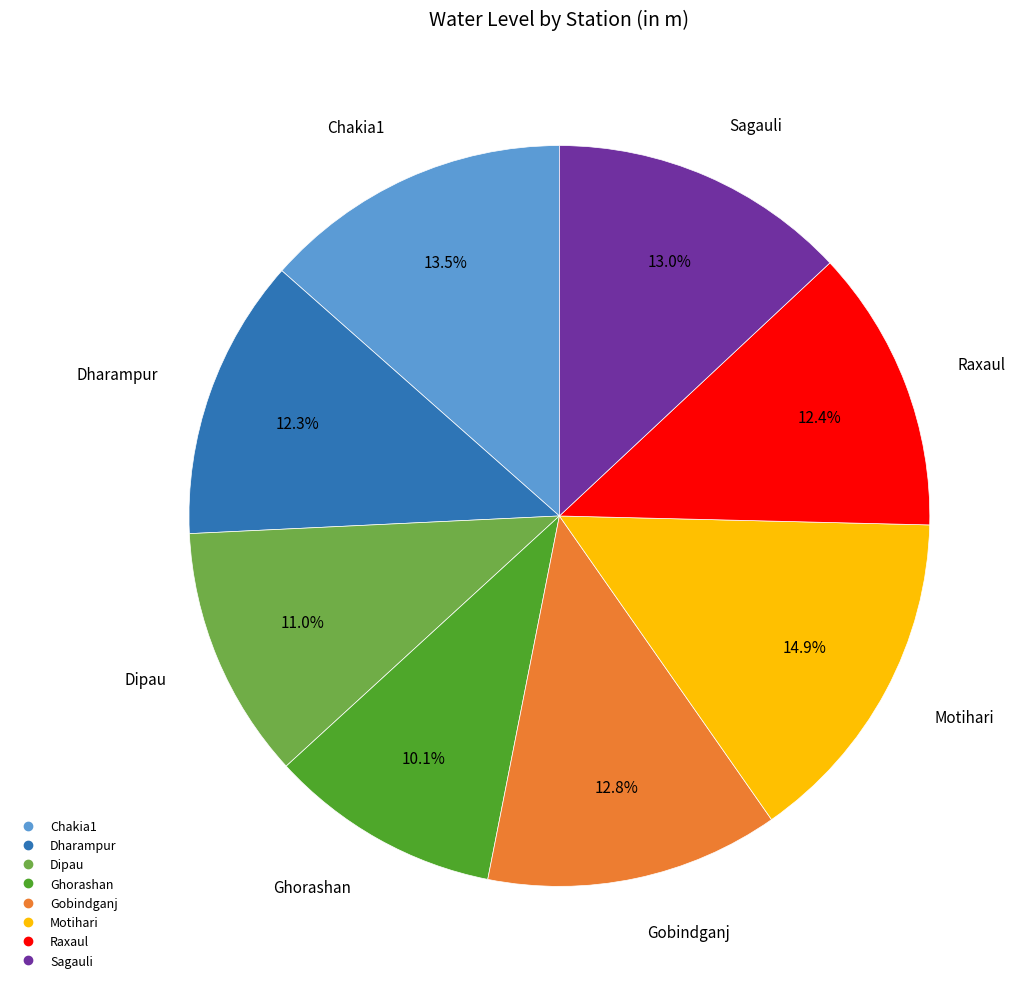

What percentage is the Raxaul slice, to the nearest percent?

12%